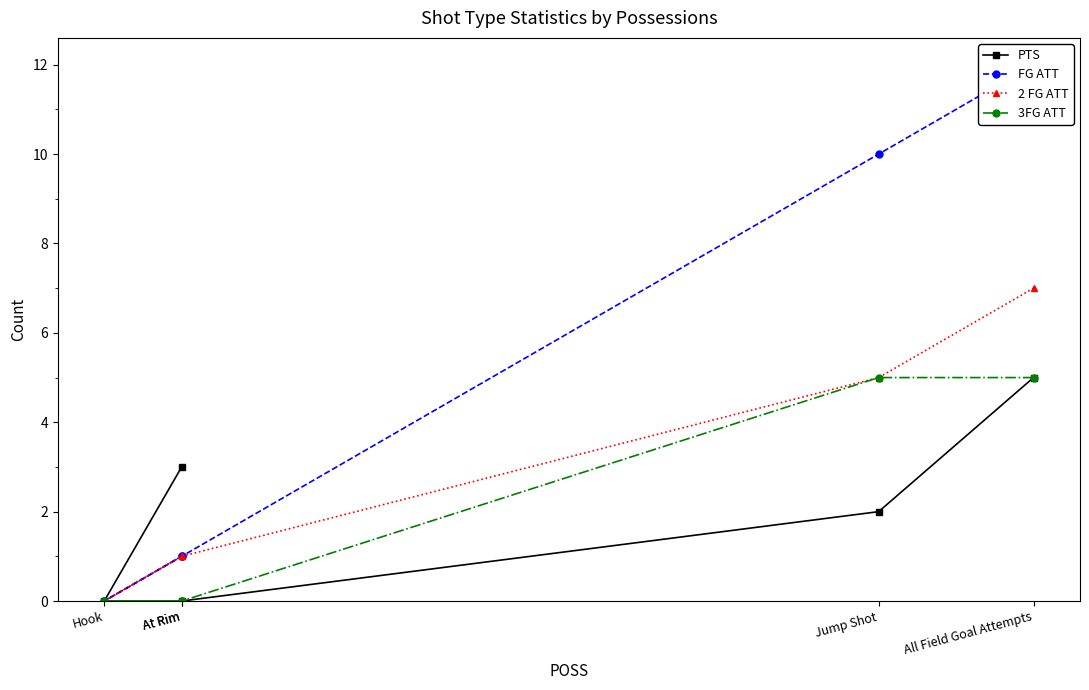

Which category has the lowest value in the FG ATT series?

Hook